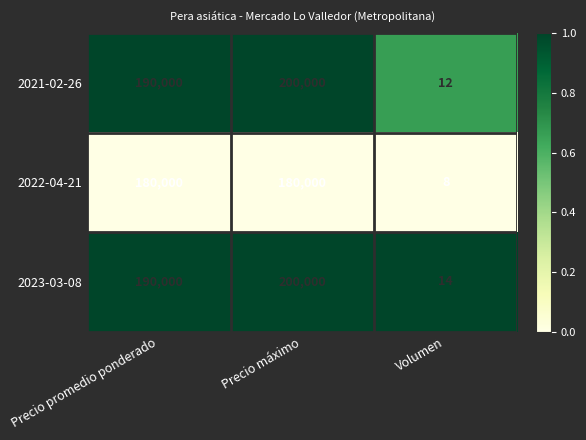

Rank the series at Volumen from lowest to highest value.

2022-04-21, 2021-02-26, 2023-03-08